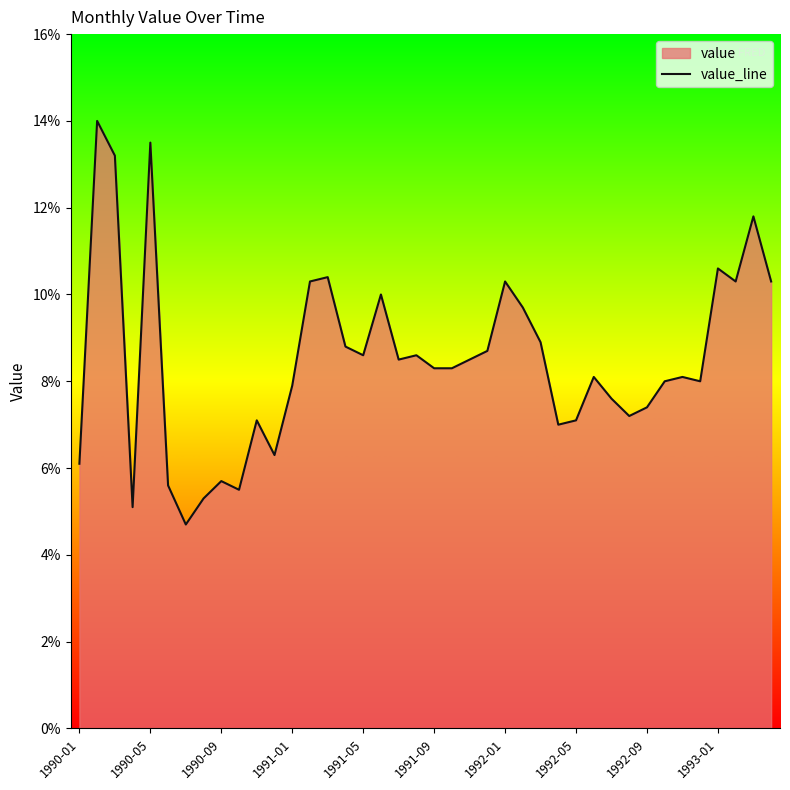

What is the ratio of the value at 1990-05 to the value at 1992-05?

1.9